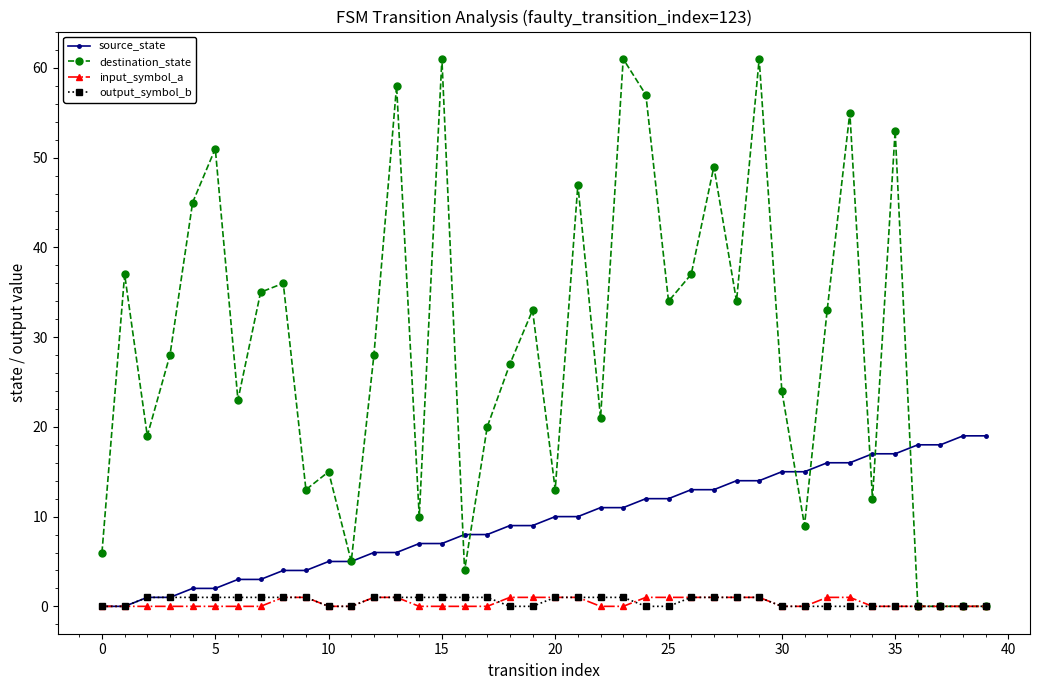

Which series has the largest total across all categories?

destination_state